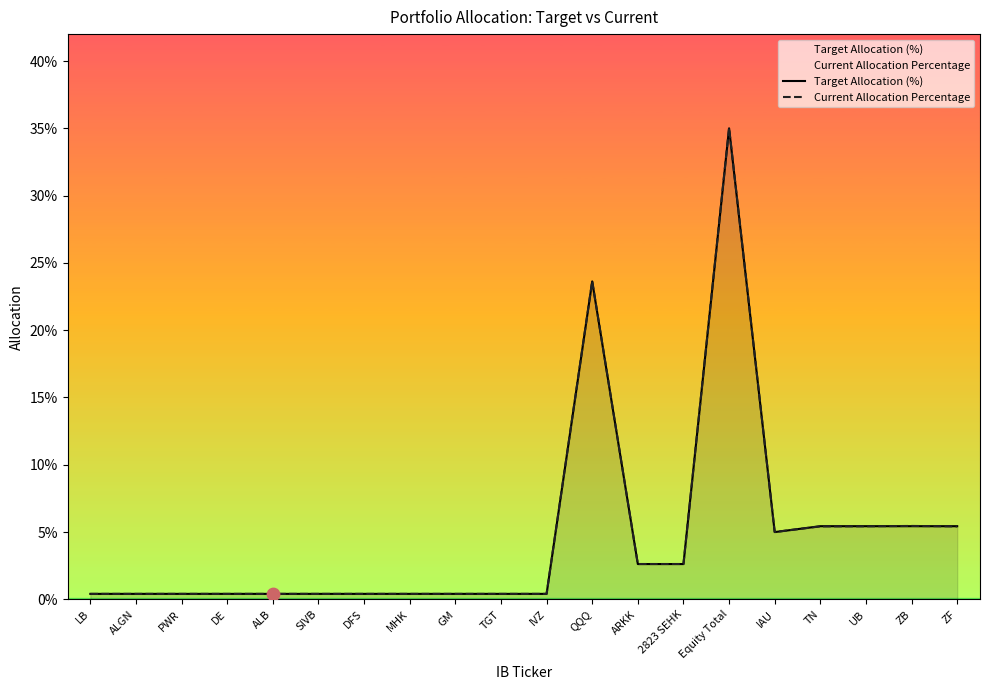

Is the value of Target Allocation (%) at ALGN greater than the value of Current Allocation Percentage at TN?

No